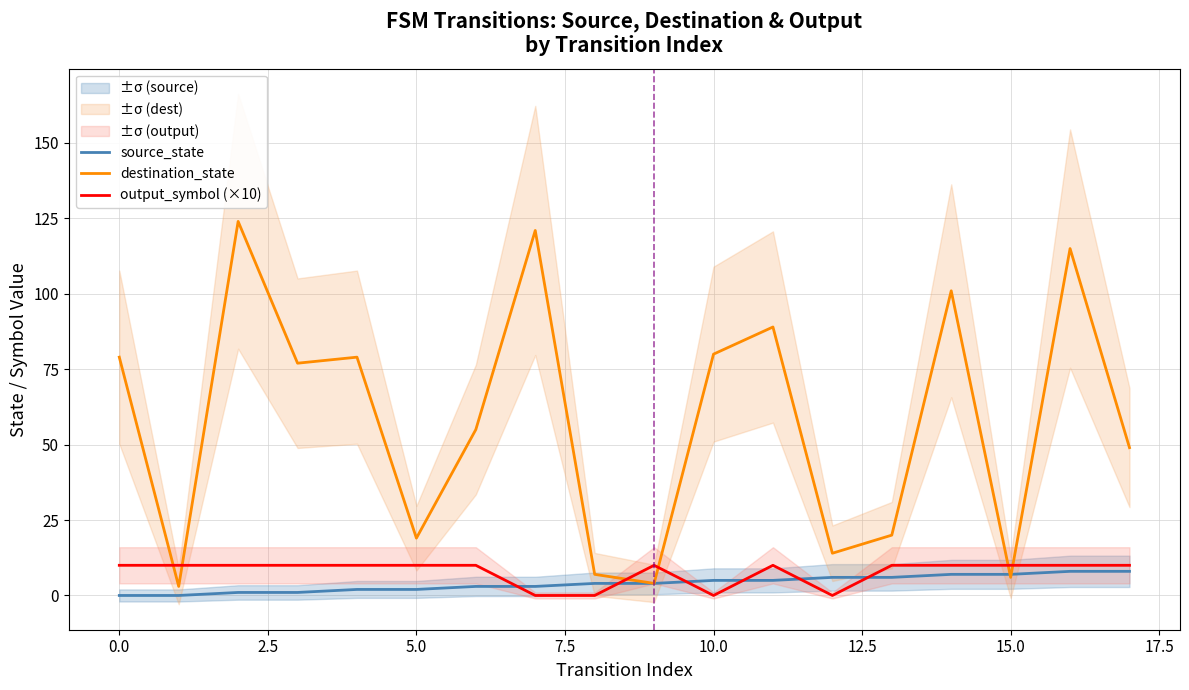

Is it true that output_symbol (×10) equals 0 at 10.0?

True